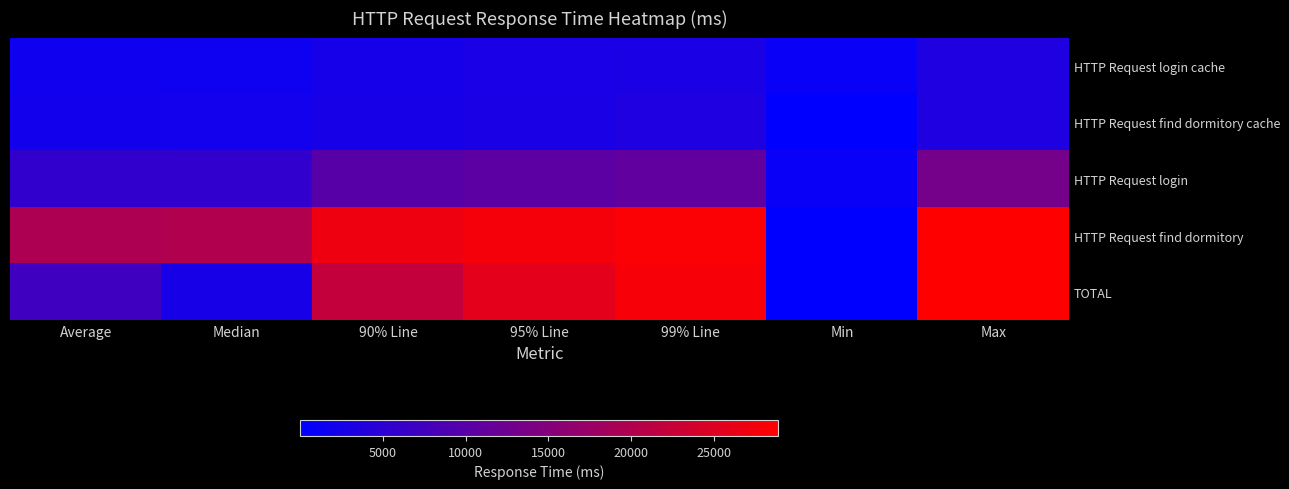

Which series has the largest total across all categories?

HTTP Request find dormitory